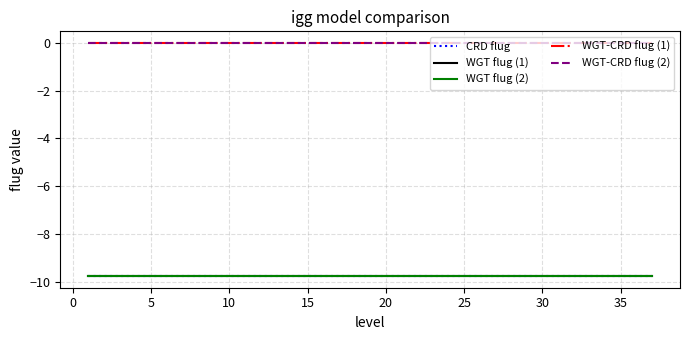

True or false: CRD flug and WGT-CRD flug (2) intersect in this chart.

False